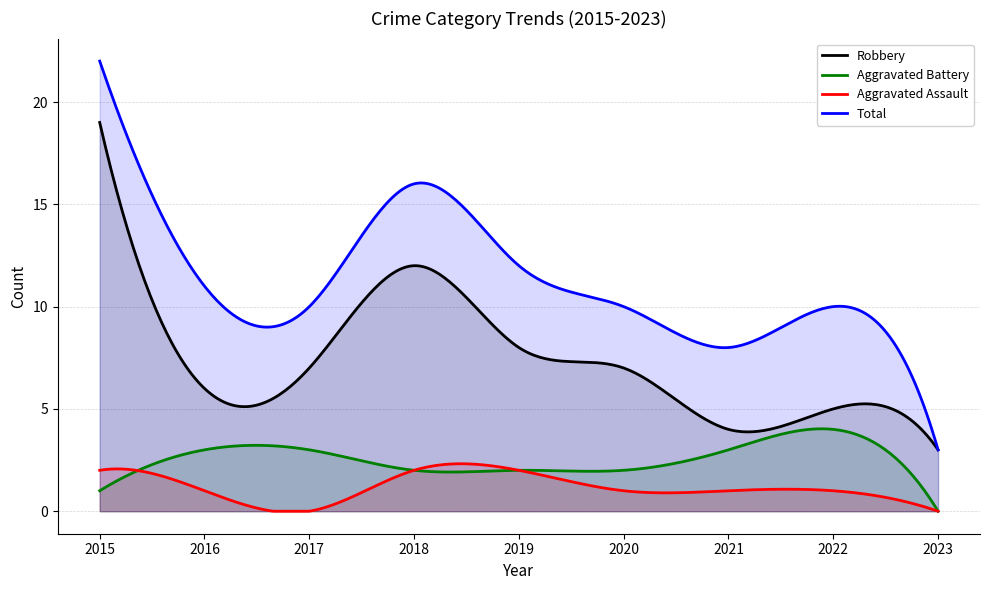

How many lines are shown in the chart?

4